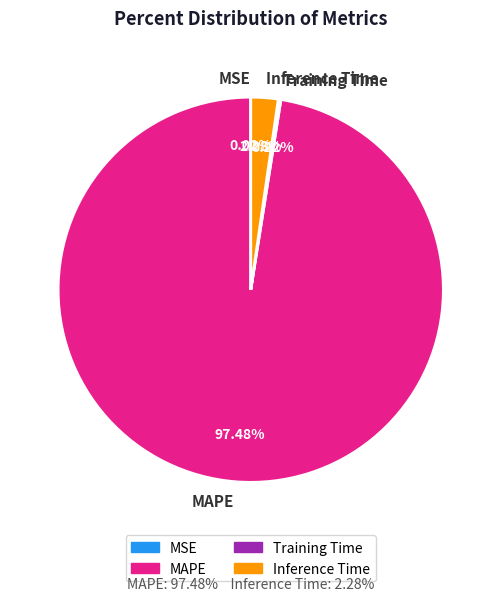

True or false: MAPE accounts for 89% of the total.

False